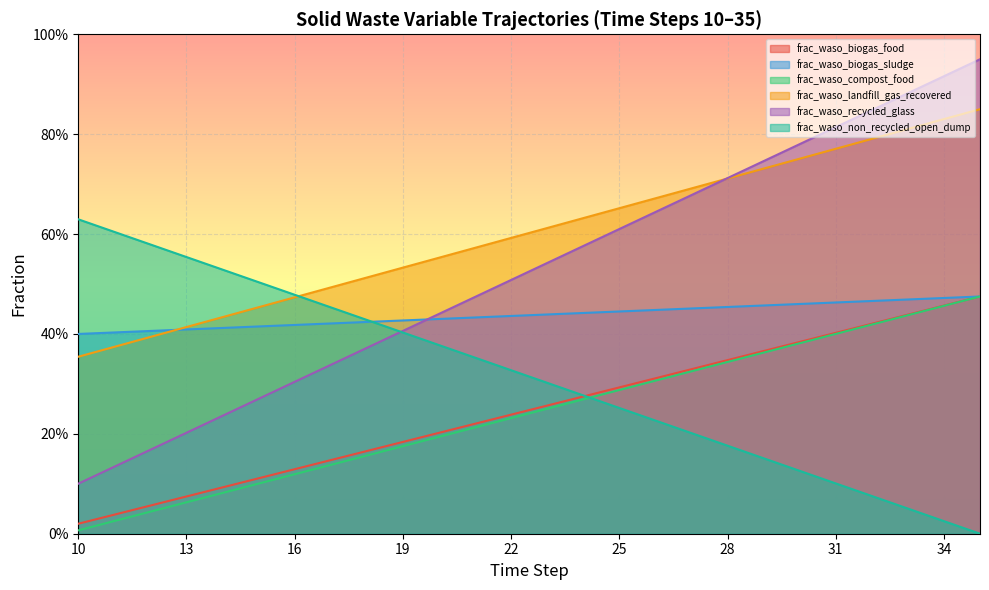

How many intersections are there between frac_waso_compost_food and frac_waso_biogas_food?

1